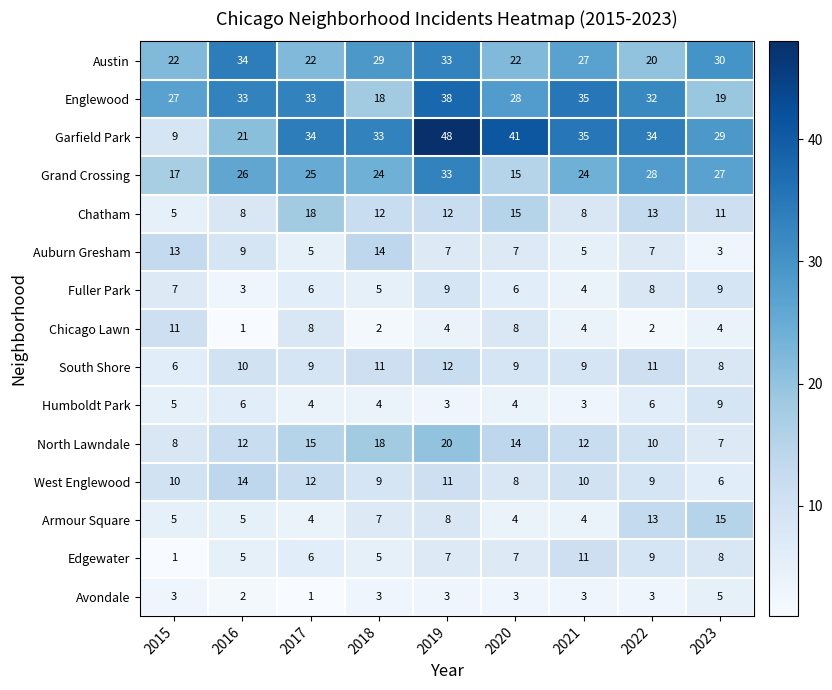

At which label is Armour Square closest to 9?

2019